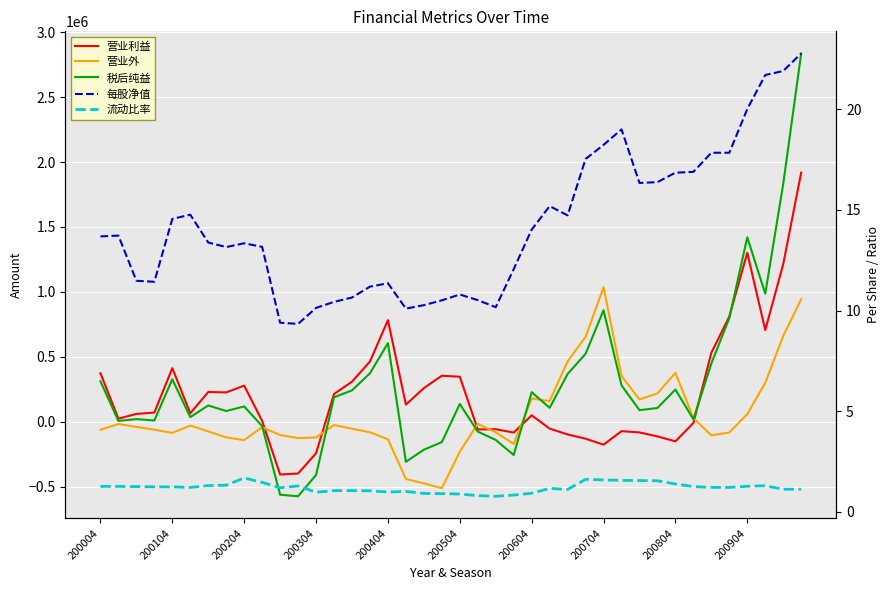

What is the maximum value shown in the chart?

2836111.0